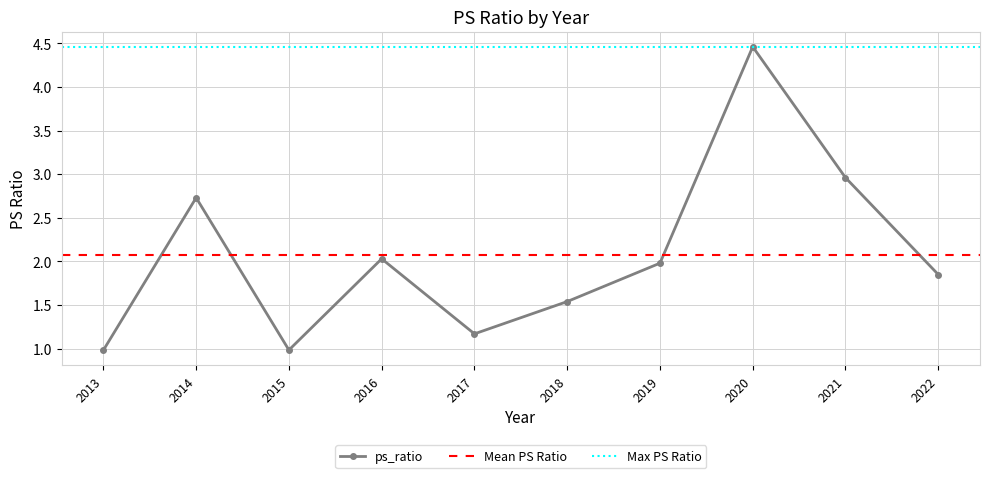

How many points are higher than both their immediate neighbors (excluding endpoints)?

3